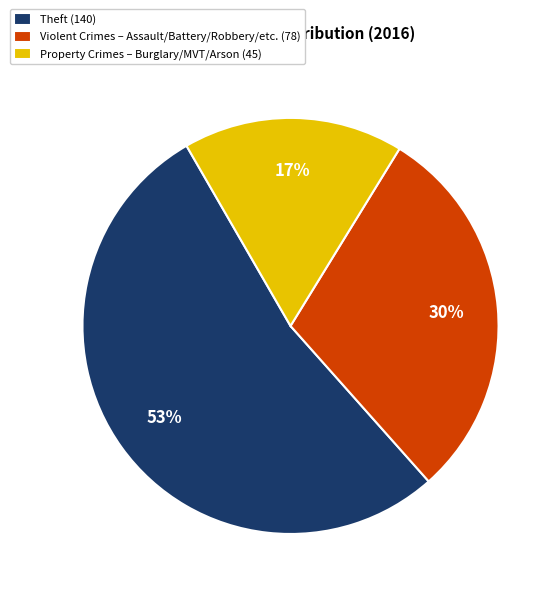

Is it true that Property Crimes – Burglary/MVT/Arson (45) is 10% of the pie?

False